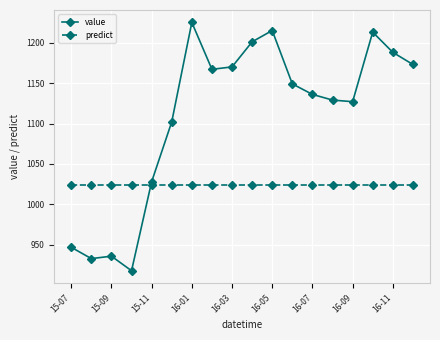

Which series has the widest spread of values?

value